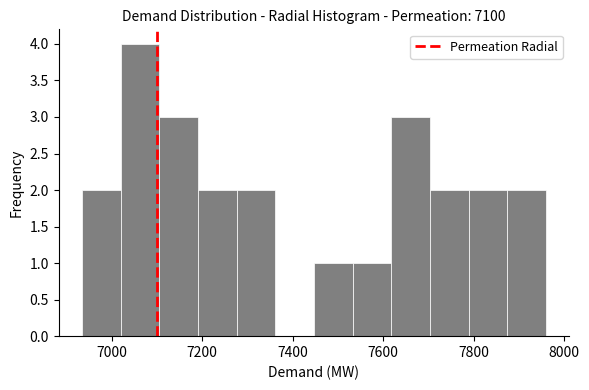

What is the height of the bar covering 7880 to 7960 on the x-axis? Neither the bar edges nor the heights are printed on the chart, so give them approximately, as read against the axes.

2